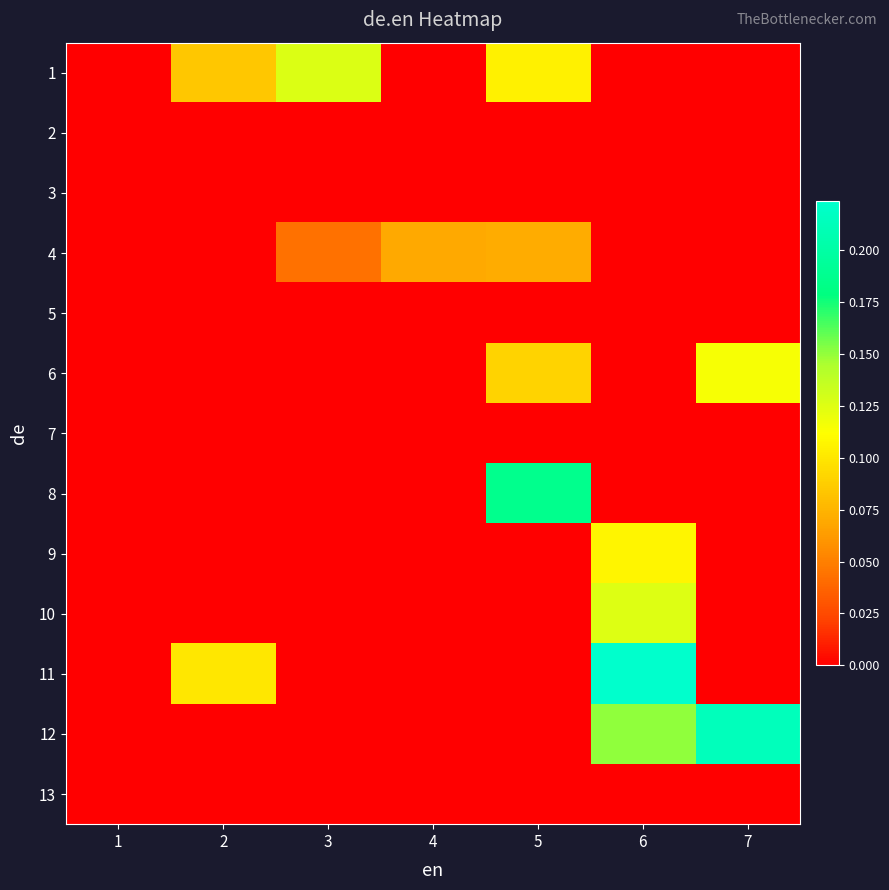

At which category is the sum across all series the highest?

6